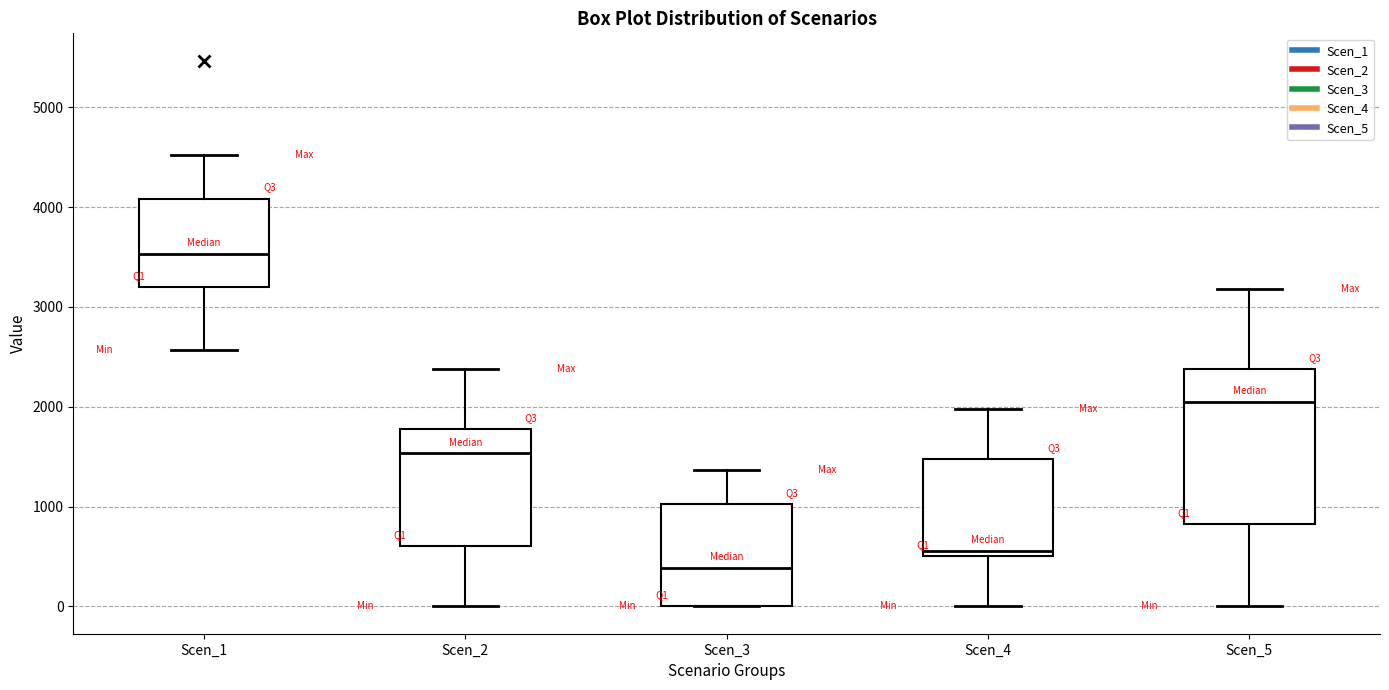

Reading left to right, read every box against the y-axis: the position of its median line, the range the box covers, and the ends of its whiskers. The values are not printed on the chart, so give them approximately, as read against the axis.

Scen_1: median 3500, box 3200 to 4100, whiskers 2600 to 4500
Scen_2: median 1500, box 600 to 1800, whiskers 0 to 2400
Scen_3: median 400, box 0 to 1000, whiskers 0 to 1400
Scen_4: median 600, box 500 to 1500, whiskers 0 to 2000
Scen_5: median 2000, box 800 to 2400, whiskers 0 to 3200